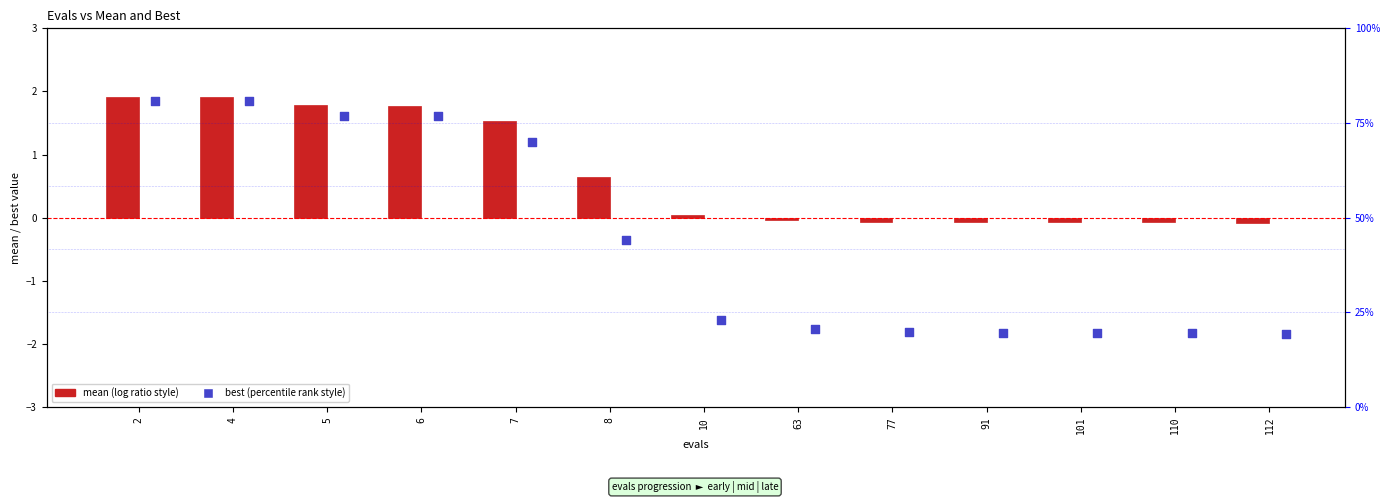

At how many categories does at least one series exceed 0?

7